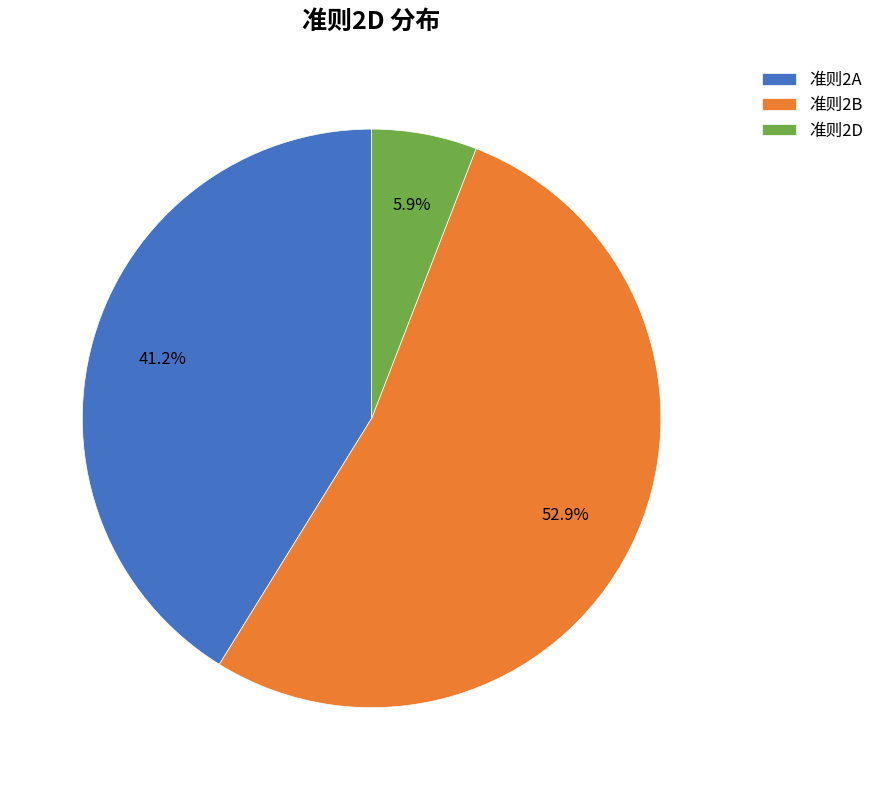

Which category has the smallest portion of the pie?

准则2D